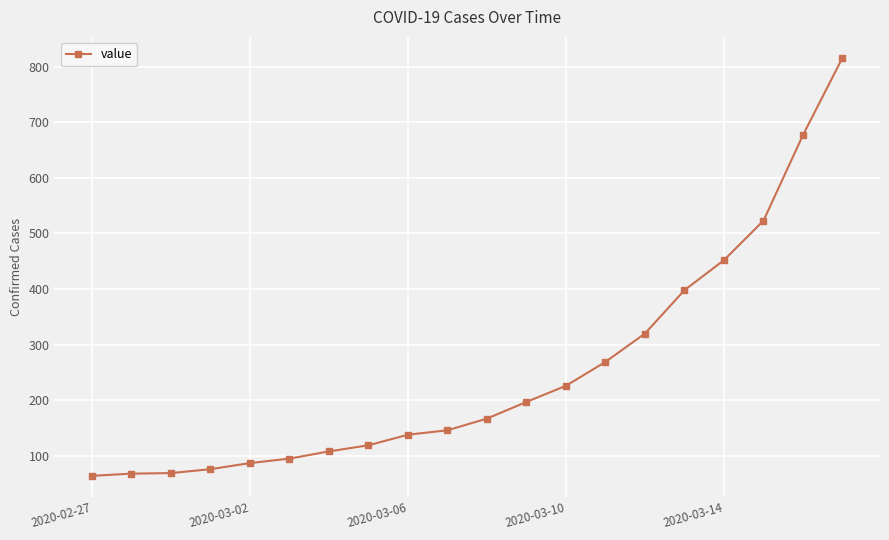

What is the maximum value shown in the chart?

816